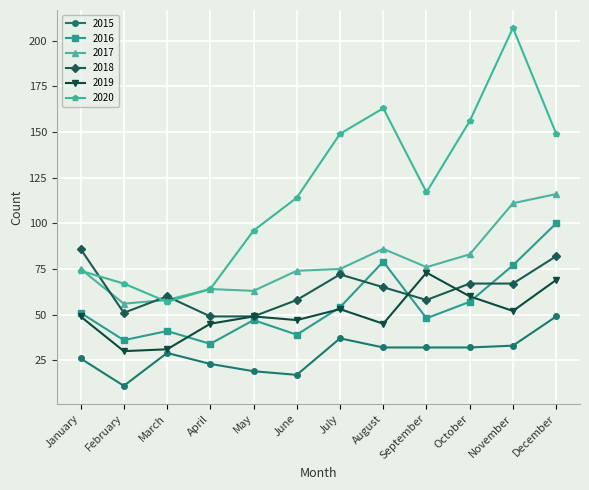

Which series changed the most between March and October?

2020